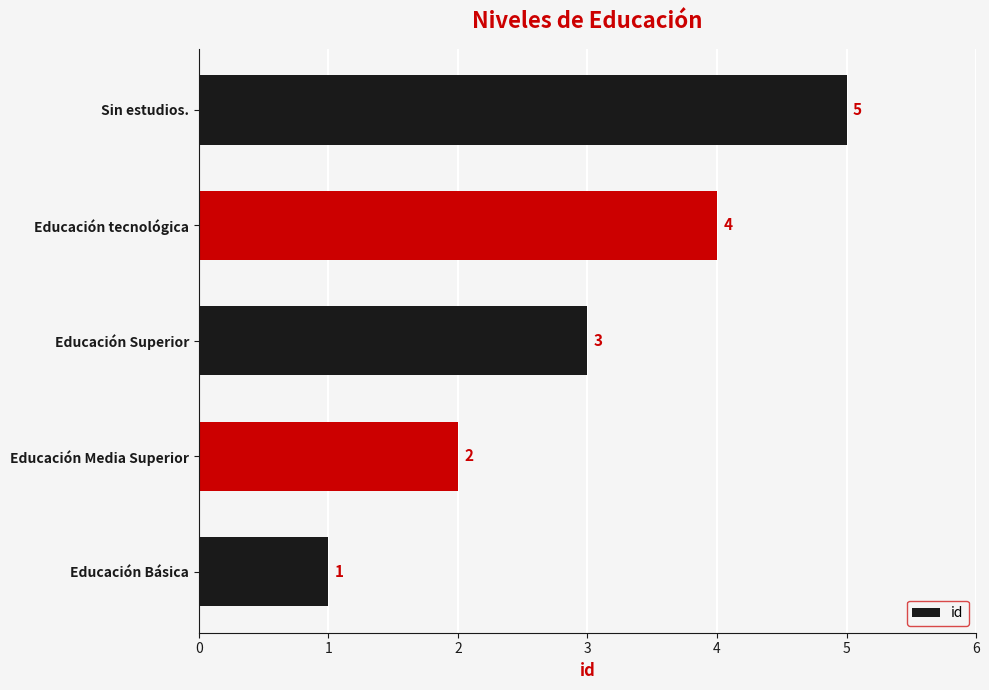

At which category does the chart reach its peak across all series?

Sin estudios.